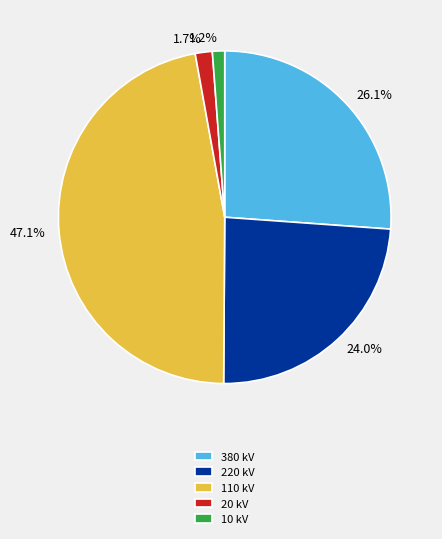

To the nearest percent, what percentage of the pie is 110 kV?

47%